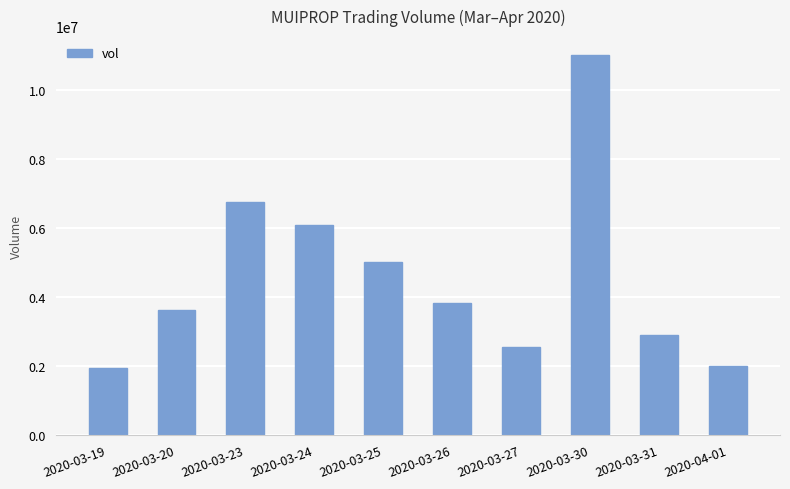

What is the label of the 6th bar from the right?

2020-03-25